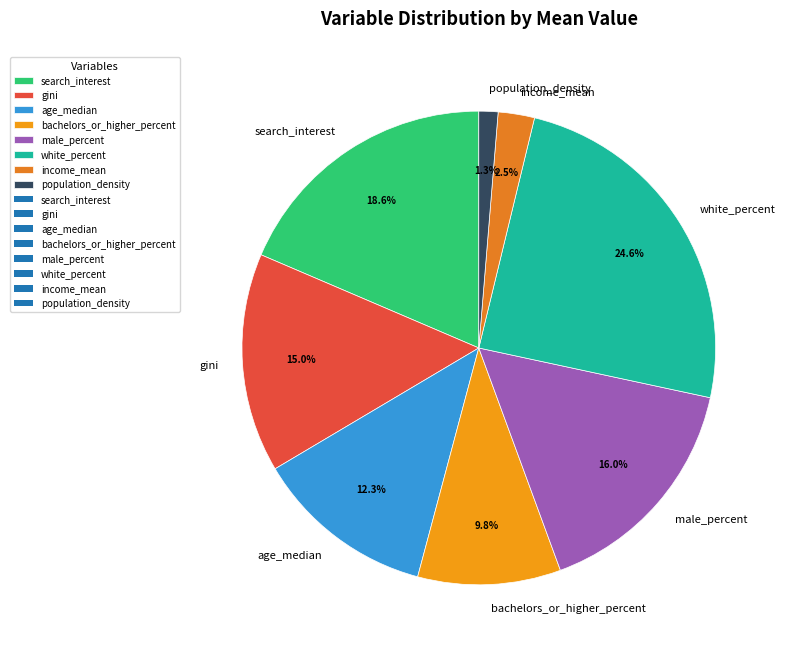

To the nearest percent, what percentage of the pie is bachelors_or_higher_percent?

10%